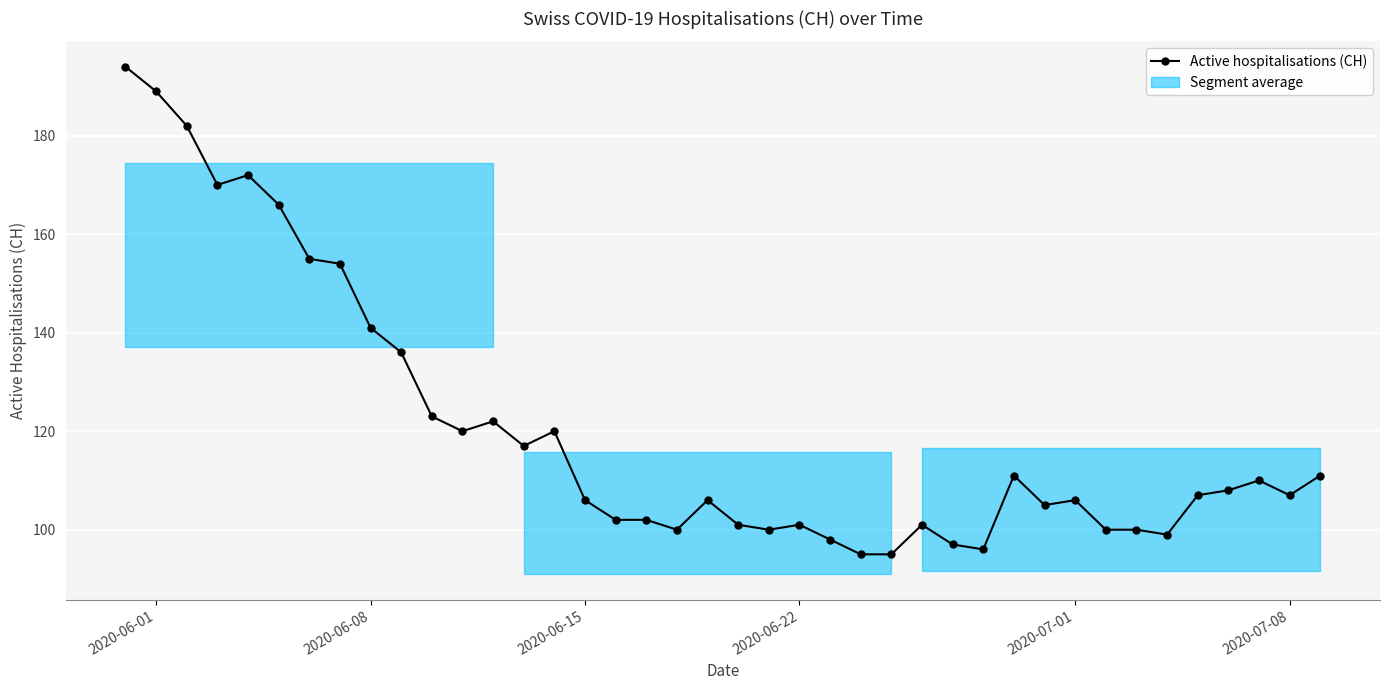

What is the difference between the second highest and second lowest values?

94